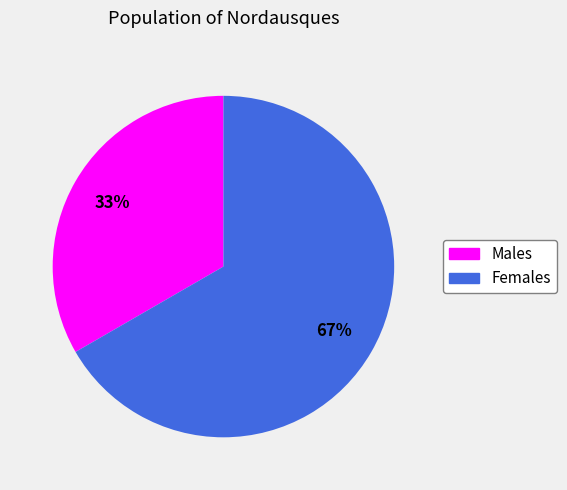

How many segments does this pie chart have?

2